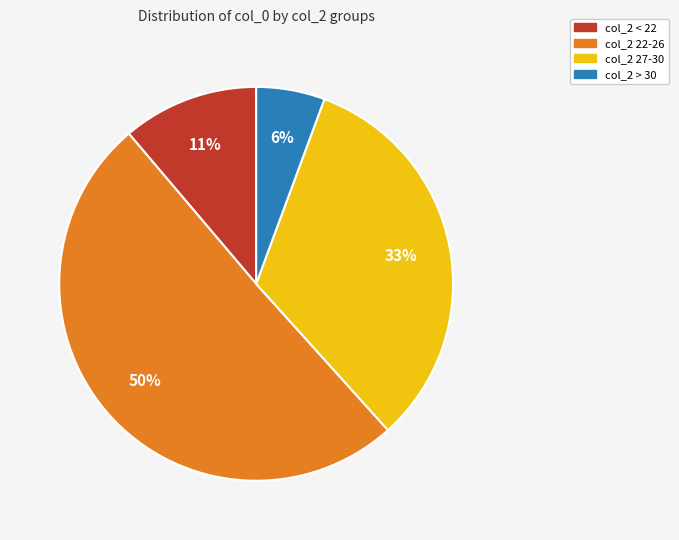

To the nearest percent, what is the average slice percentage?

25%